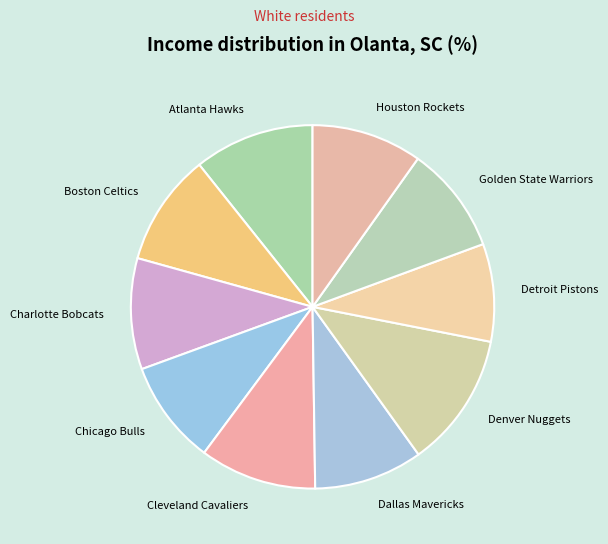

How many slices are in this pie chart?

10